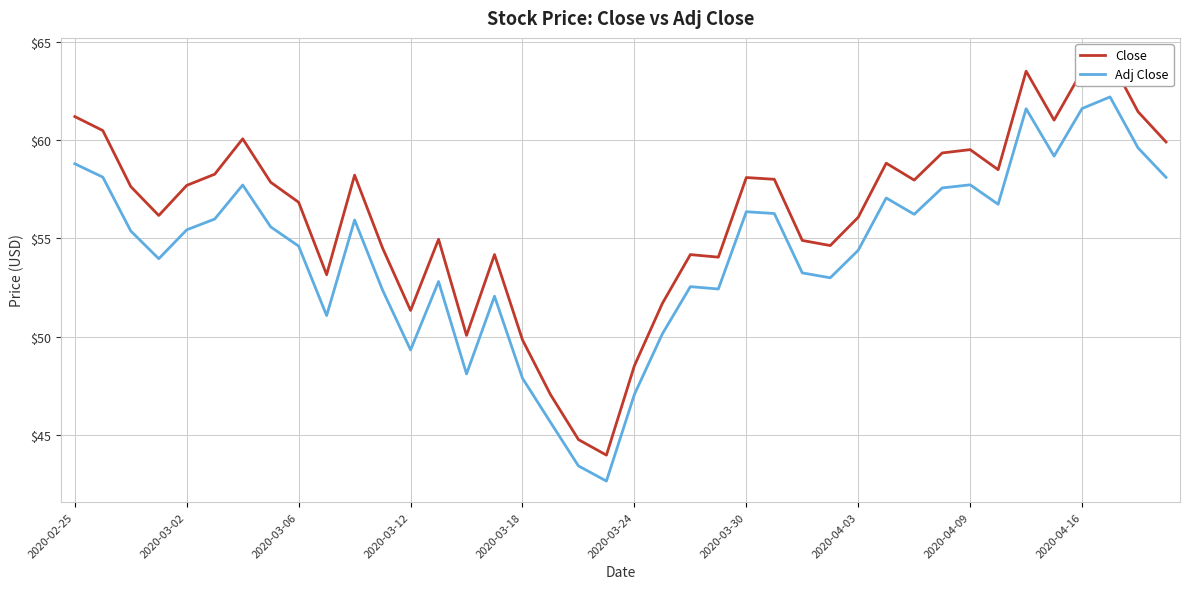

The Adj Close series shows 15.8 at 2020-02-25. True or false?

False